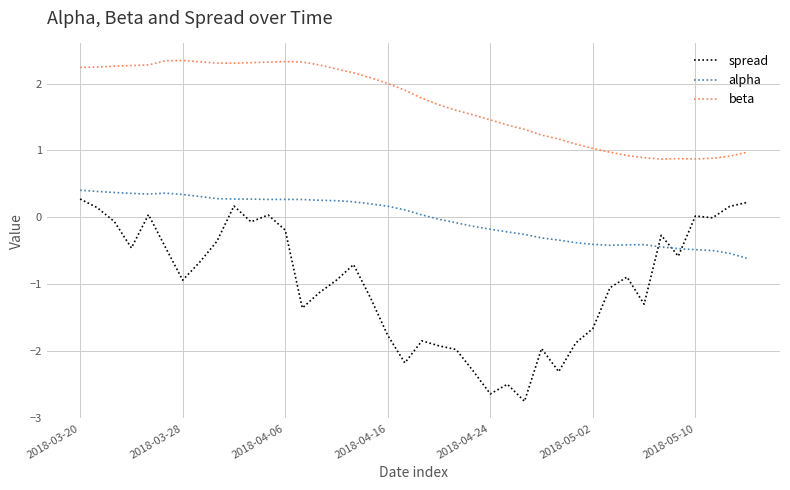

What is the smallest value displayed?

-2.8